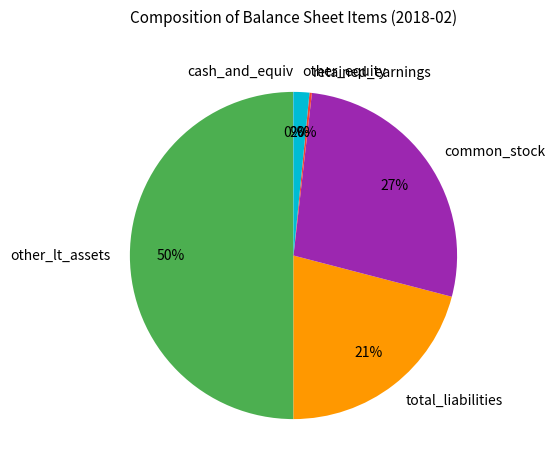

Combined, do common_stock and other_lt_assets account for over 50%?

Yes